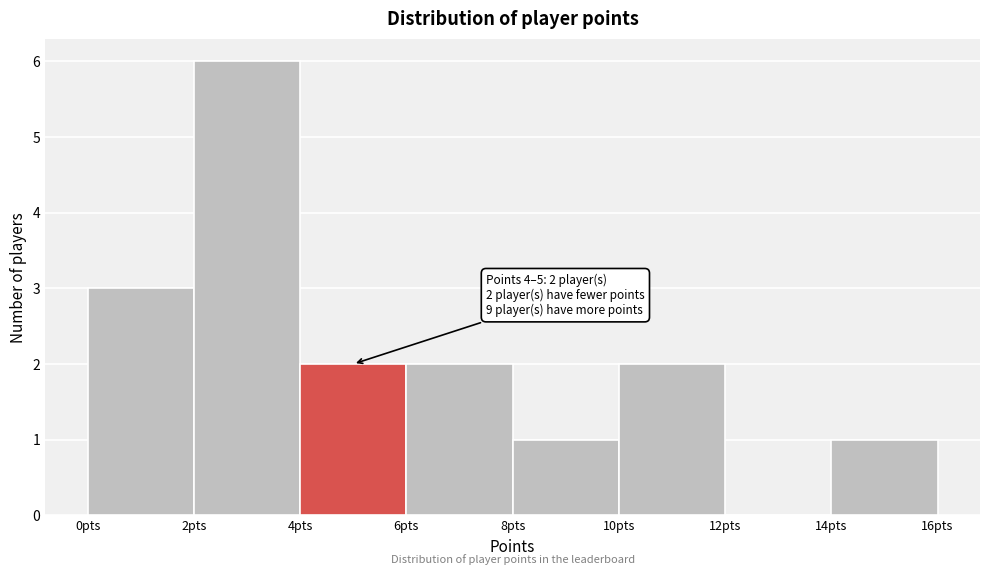

Which range on the x-axis has the tallest bar?

2 to 4